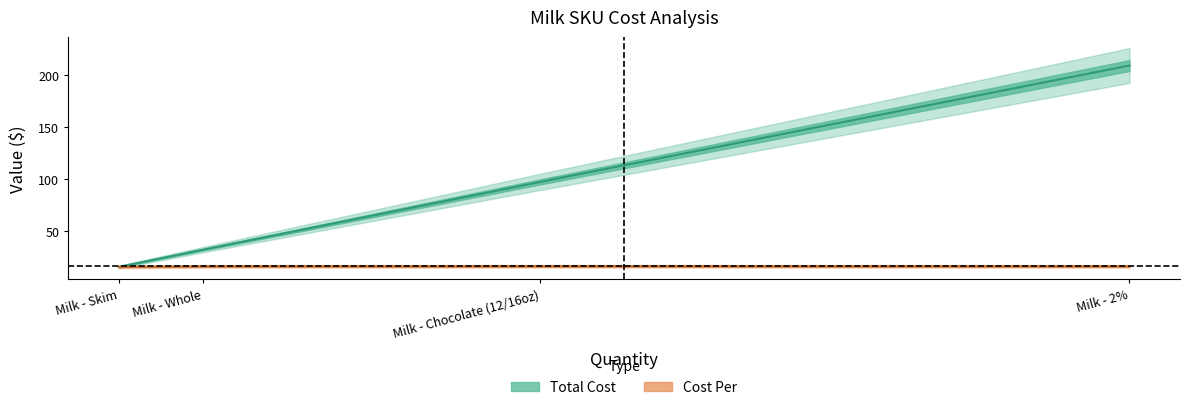

Is the value of Cost Per at skimg greater than the value of Total Cost at wholeg?

No